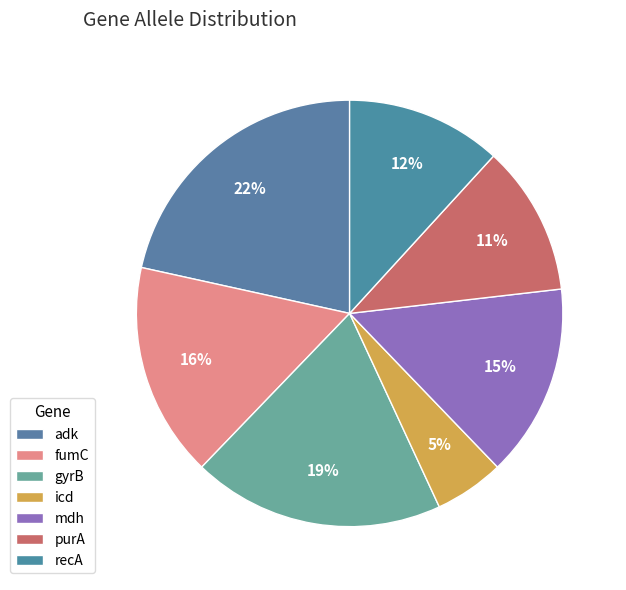

Do adk and purA together represent more than half of the pie?

No